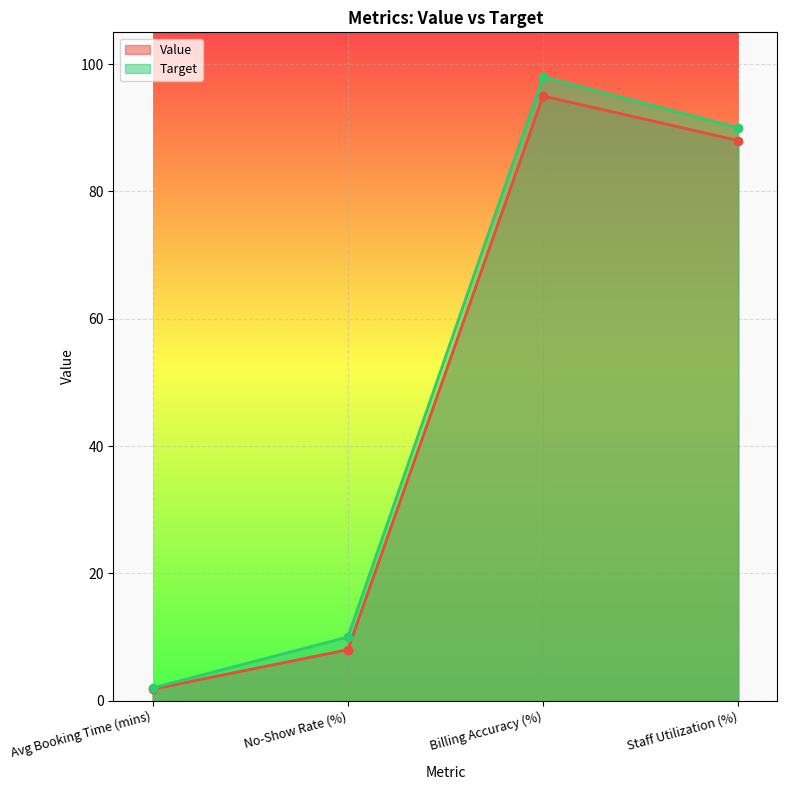

Reading left to right, what are all the values shown in this chart?

Value: Avg Booking Time (mins)=1.8	No-Show Rate (%)=8.0	Billing Accuracy (%)=95.0	Staff Utilization (%)=88.0
Target: Avg Booking Time (mins)=2.0	No-Show Rate (%)=10.0	Billing Accuracy (%)=98.0	Staff Utilization (%)=90.0